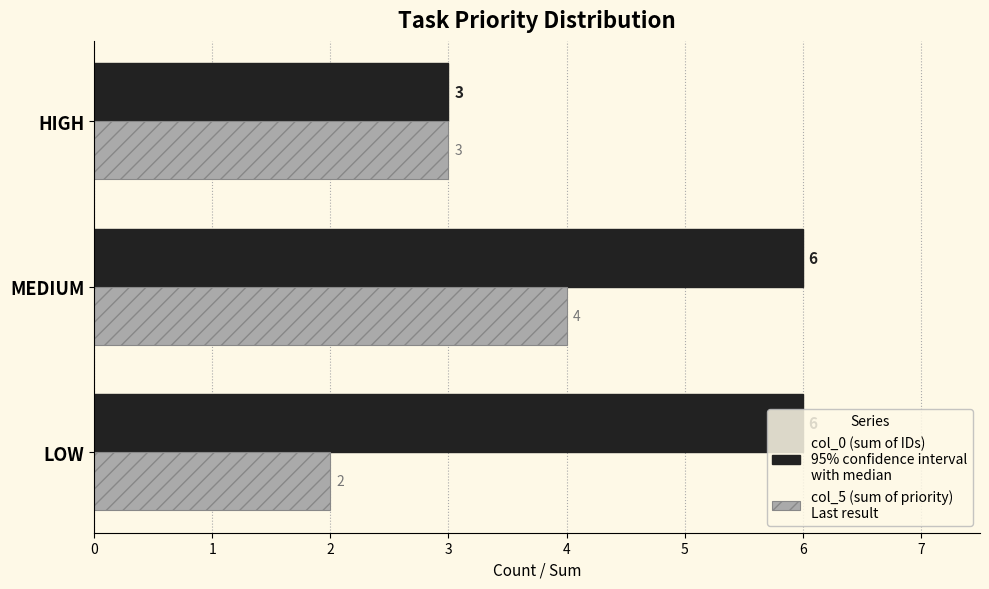

At which category is the sum across all series the highest?

MEDIUM